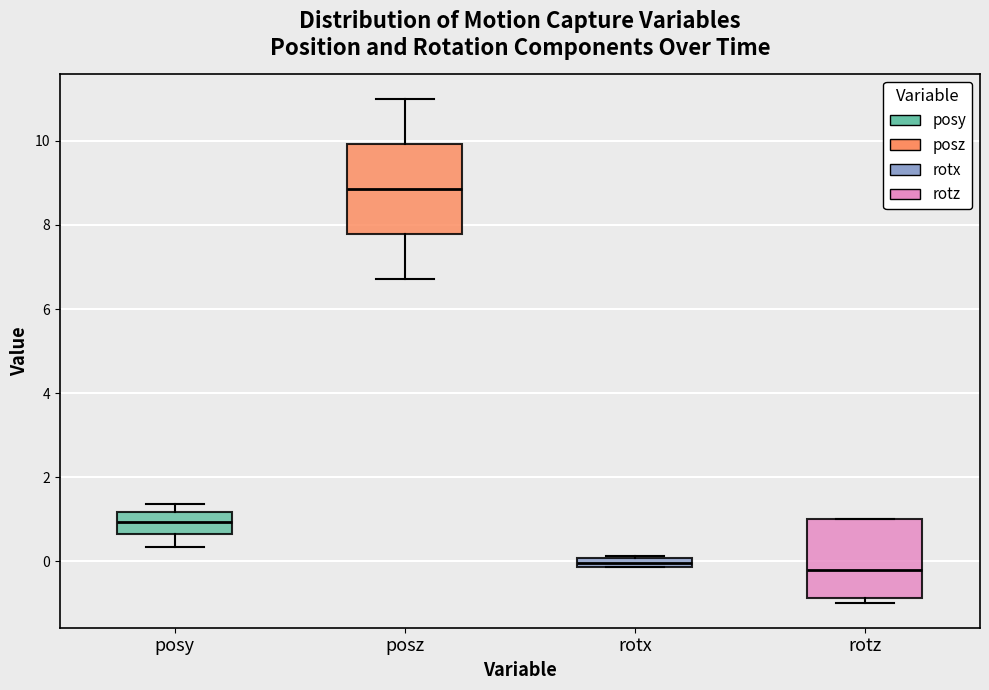

Which box's median line is the highest?

posz